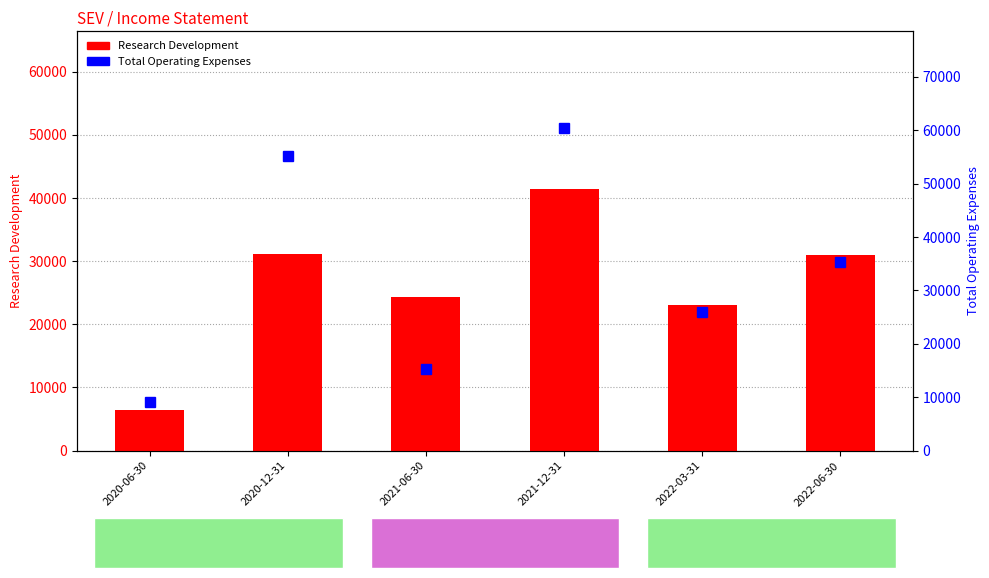

Where does the Total Operating Expenses series first go above 35400?

2020-12-31